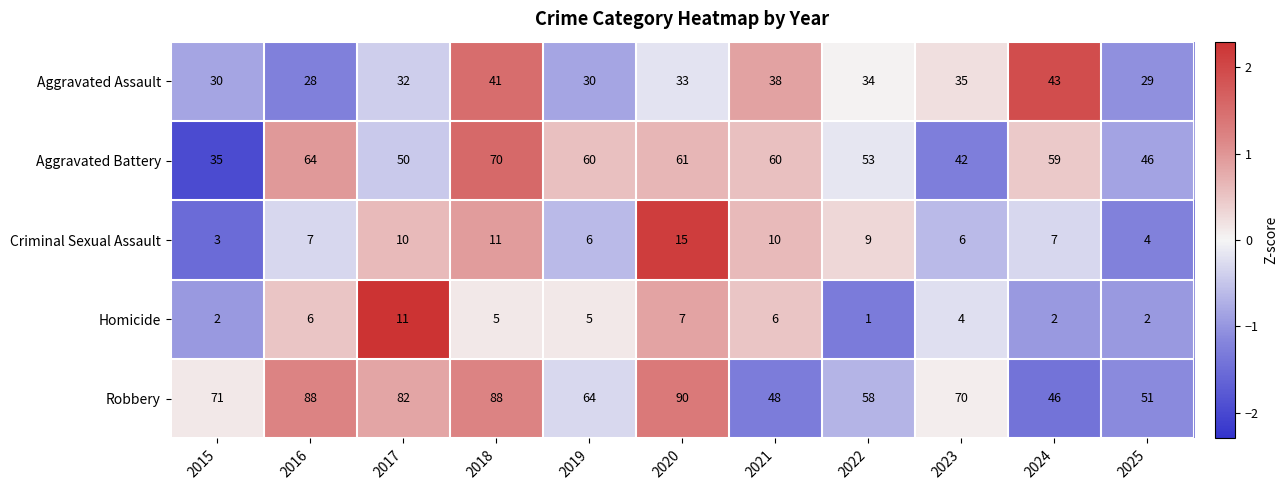

What is the total value across all series at 2017?

185